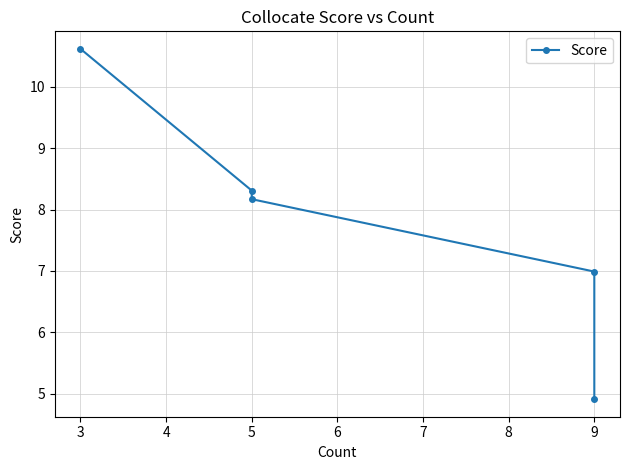

Read the value at 3.

10.6